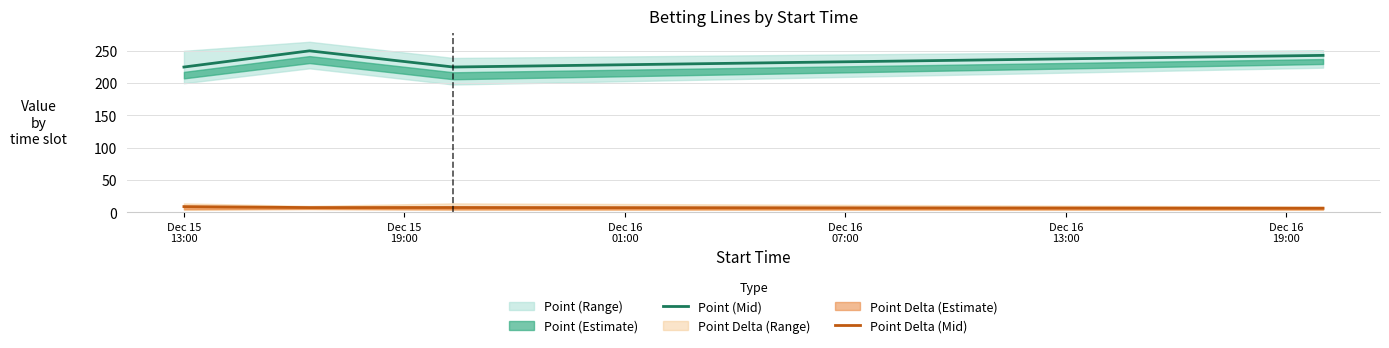

What is the minimum value for Point Delta (Mid)?

6.5